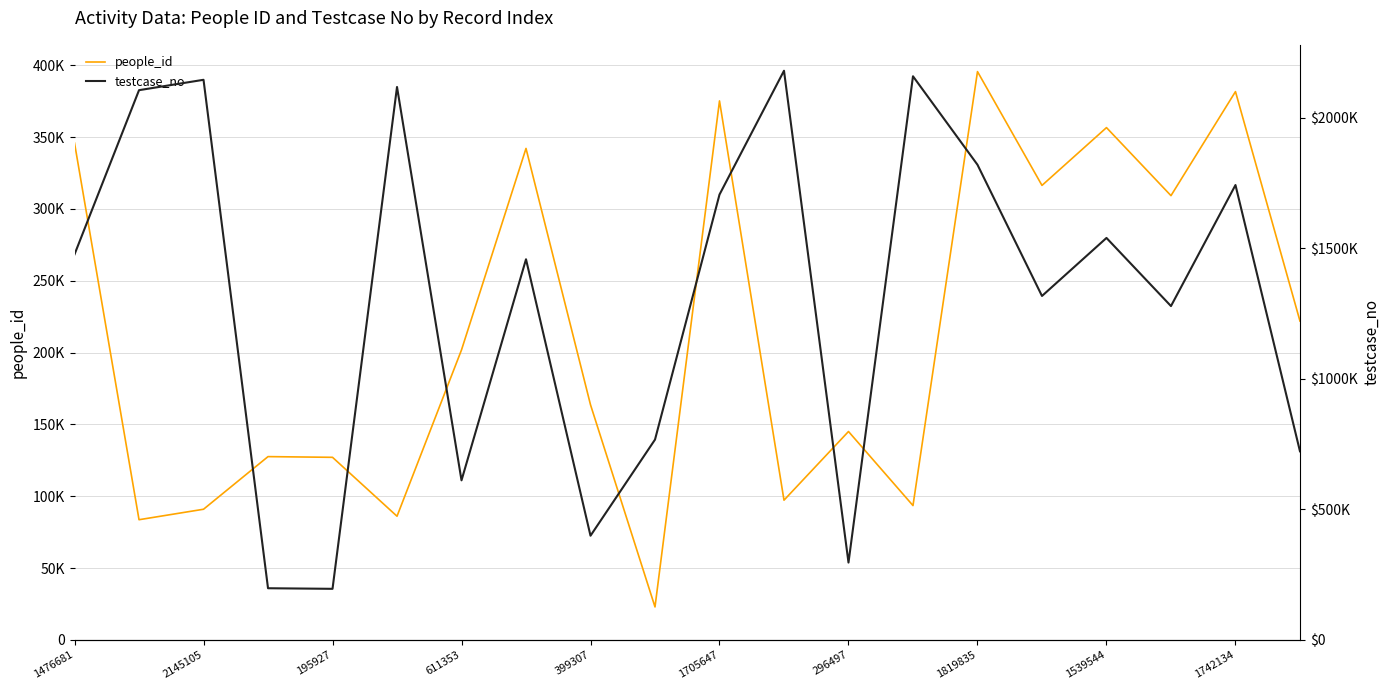

At 1819835, list the series in order from smallest to largest.

people_id, testcase_no